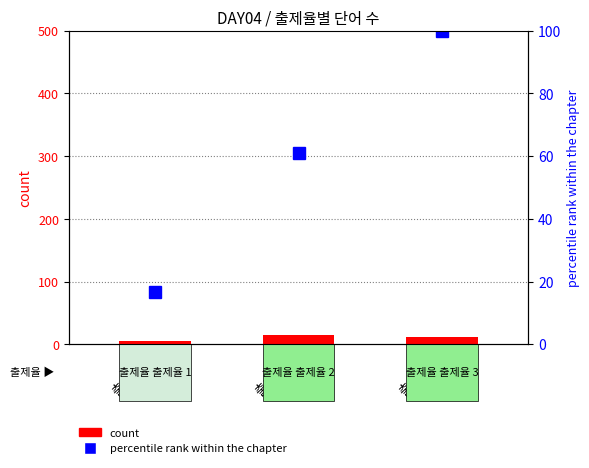

What is the difference between the maximum and minimum values?

9